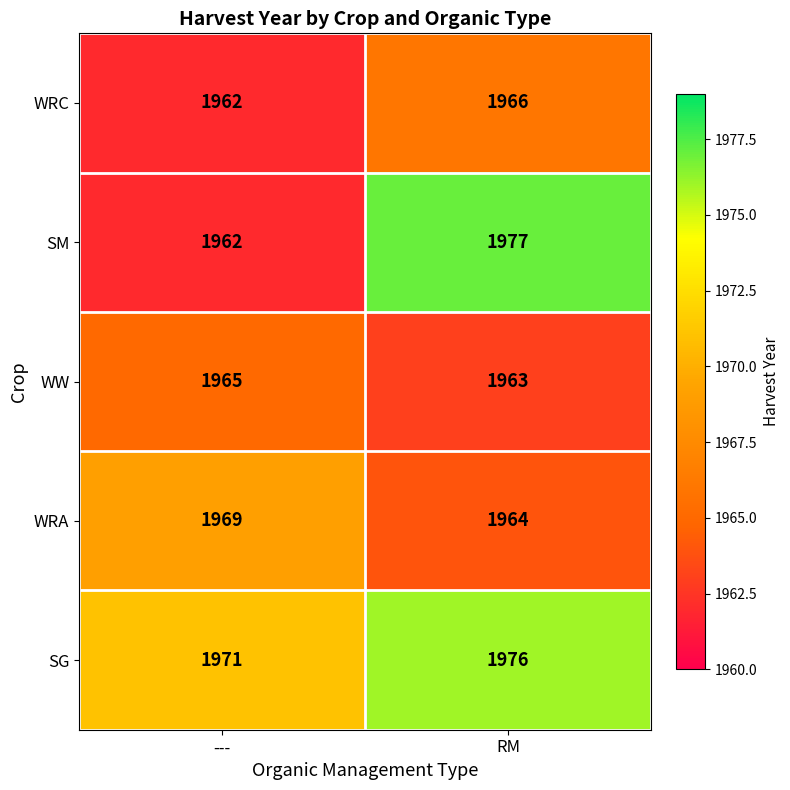

The WW series shows 1963 at RM. True or false?

True